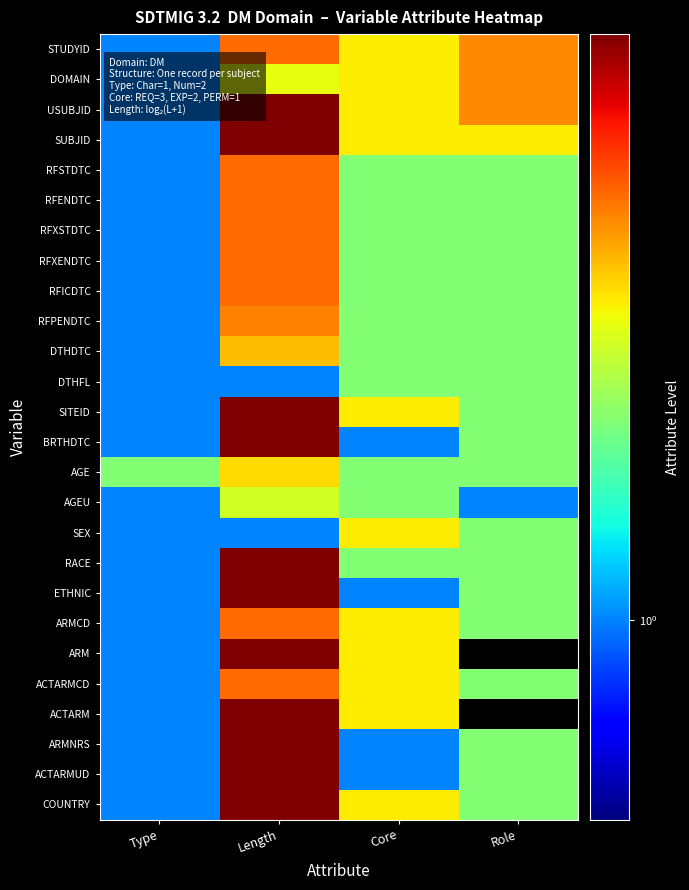

What is the difference between the highest and lowest values at Core?

2.0